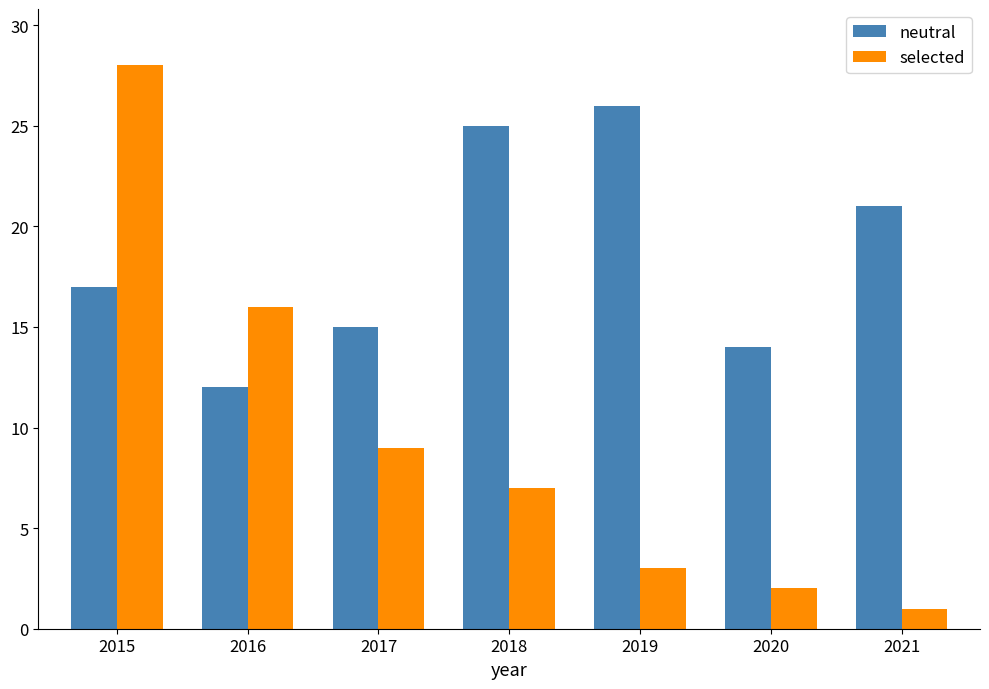

What is the spread (max minus min) of values at 2021?

20